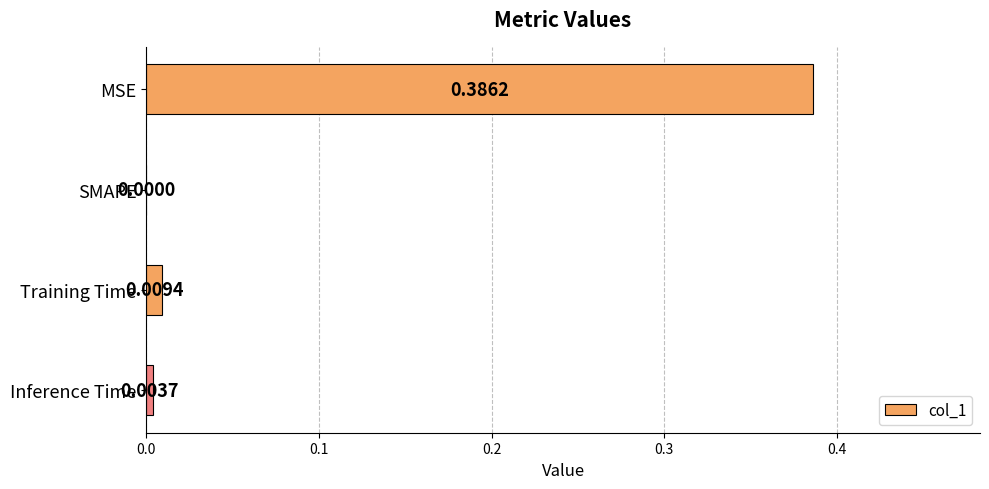

Which has a higher value, Inference Time or MSE?

MSE